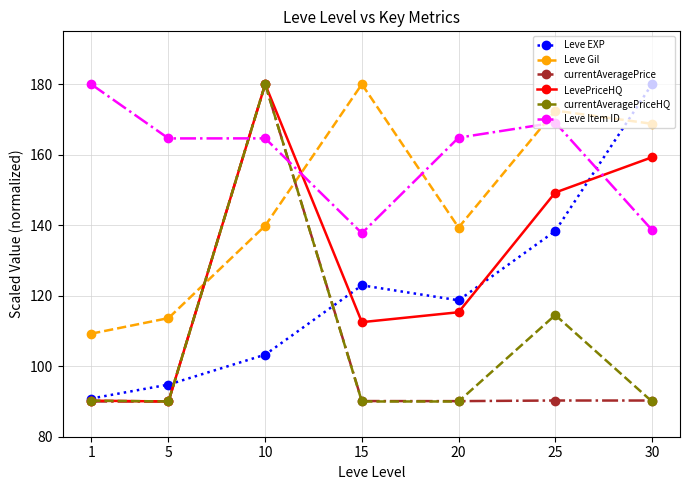

How many interior local valleys does the Leve EXP series have?

1